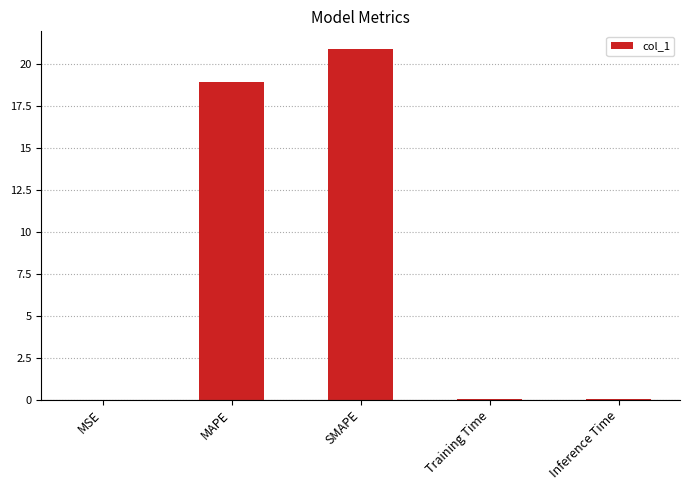

What is the change in value from MAPE to SMAPE?

+2.0